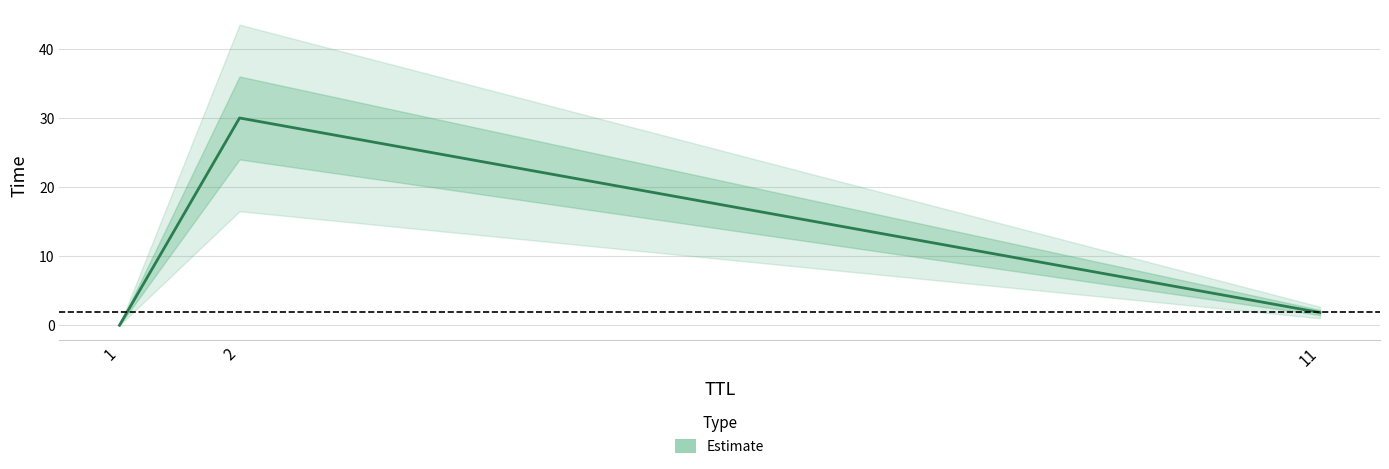

How many lines are shown in the chart?

1